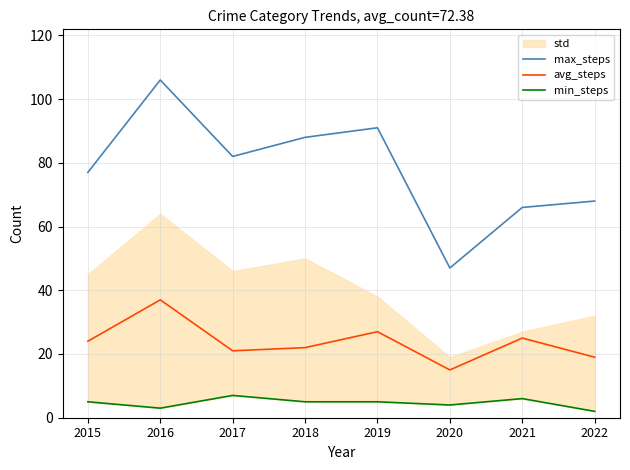

What is the difference between the highest and lowest values at 2015?

72